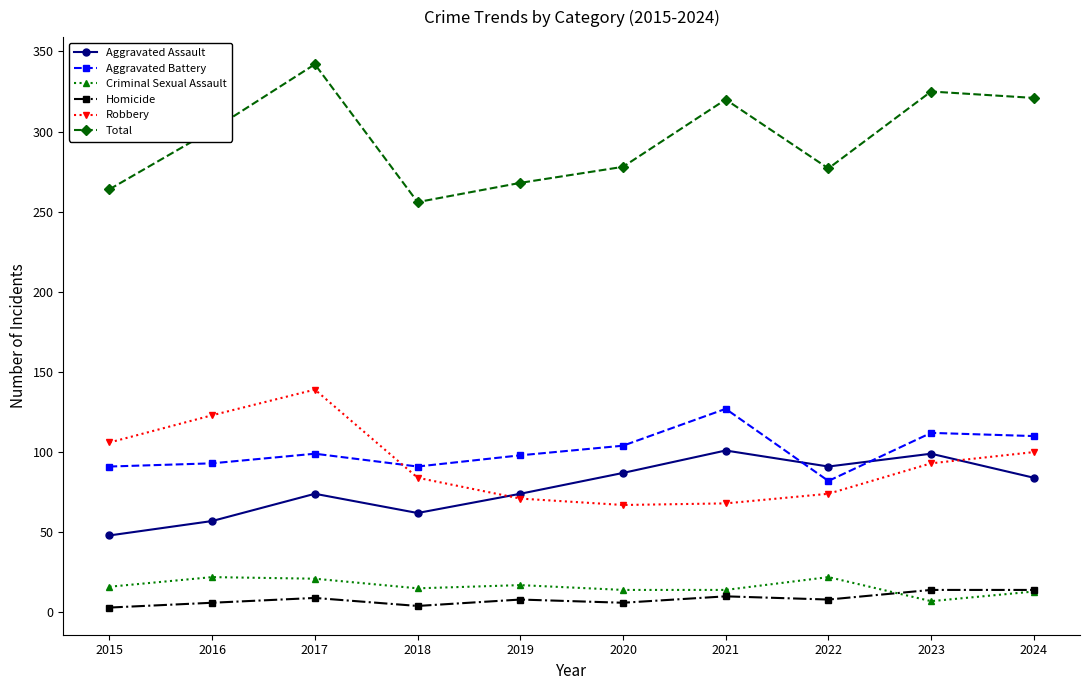

True or false: Aggravated Assault has a value of 48 at 2015.

True